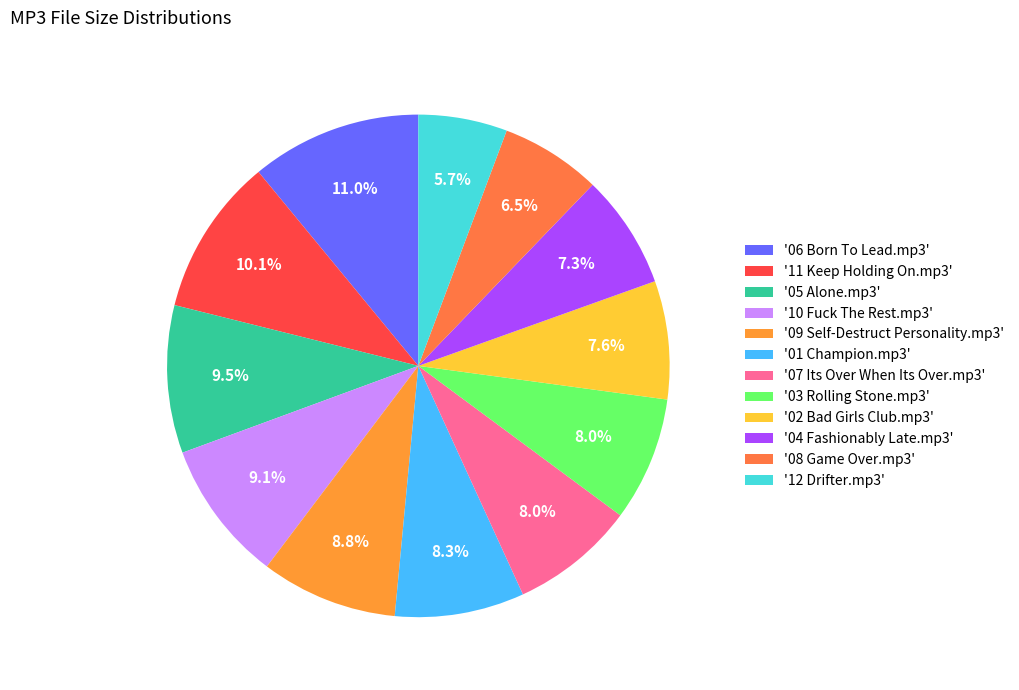

How many segments does this pie chart have?

12